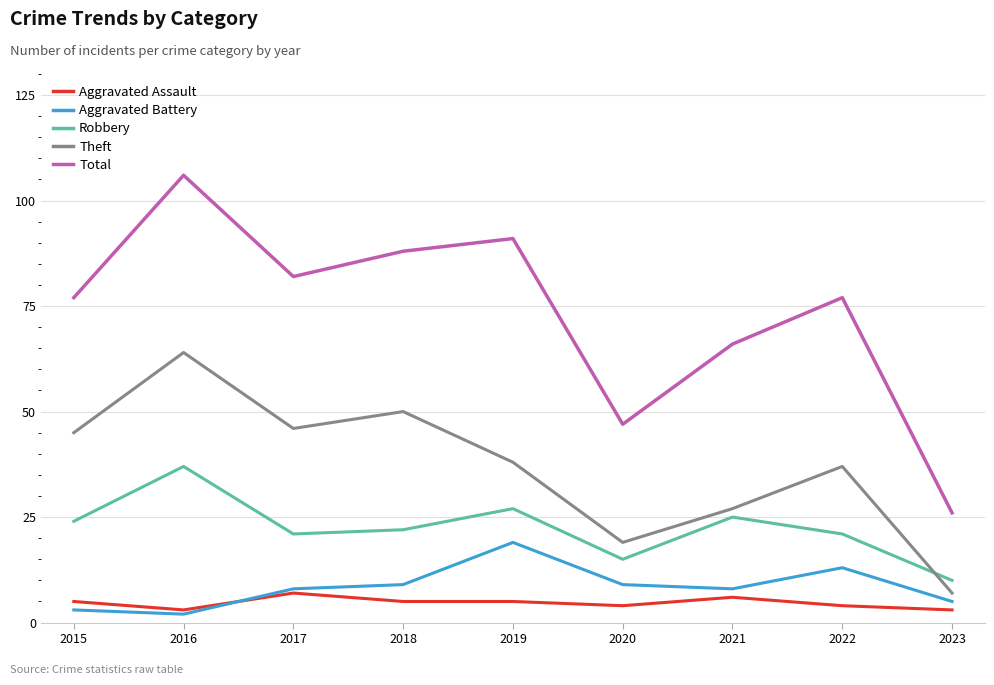

True or false: Aggravated Battery and Robbery cross at least once.

False